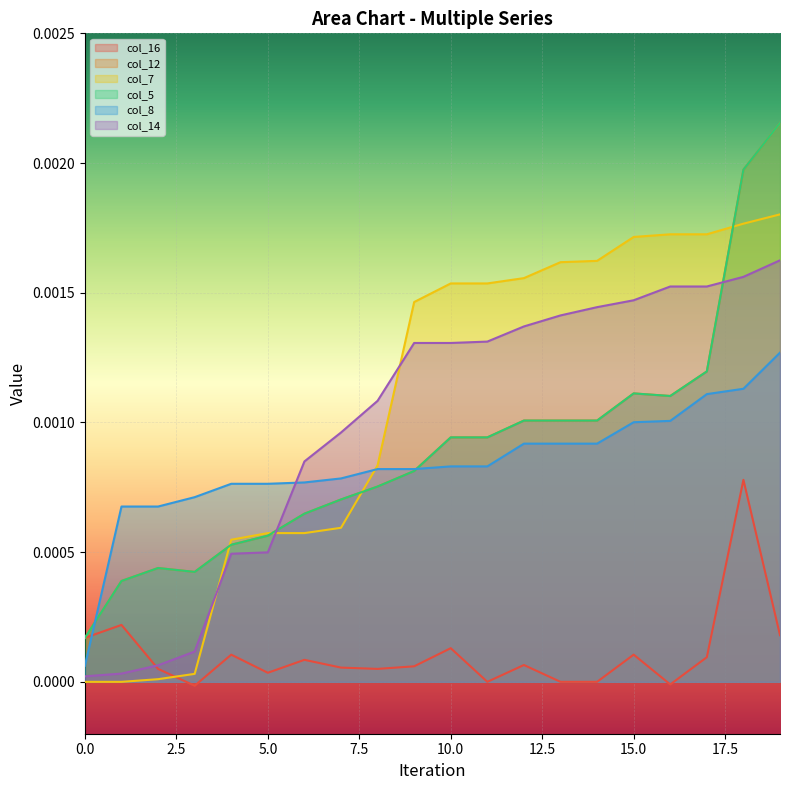

Which category has the highest value across all series?

19